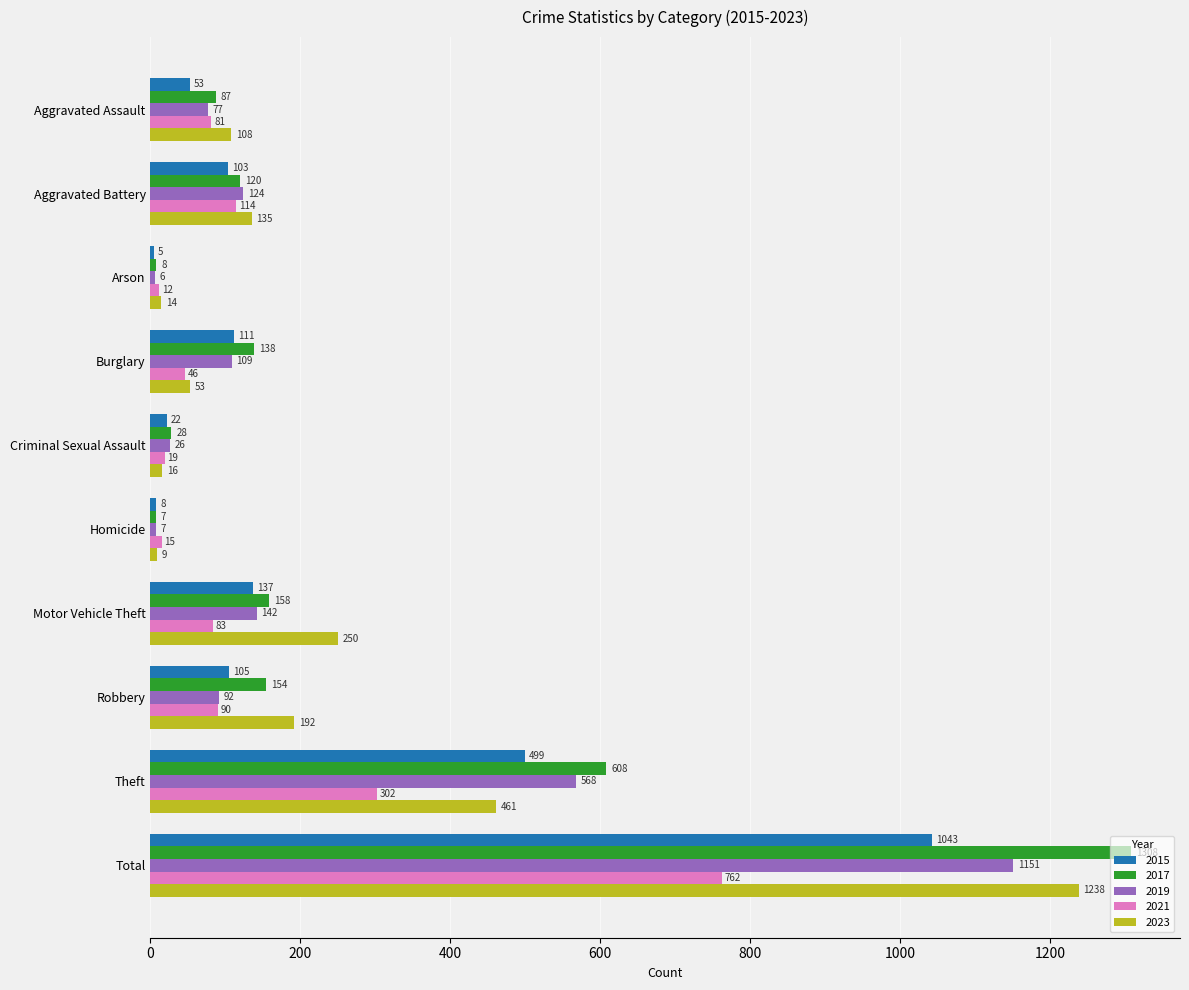

At which label is 2019 closest to 578?

Theft